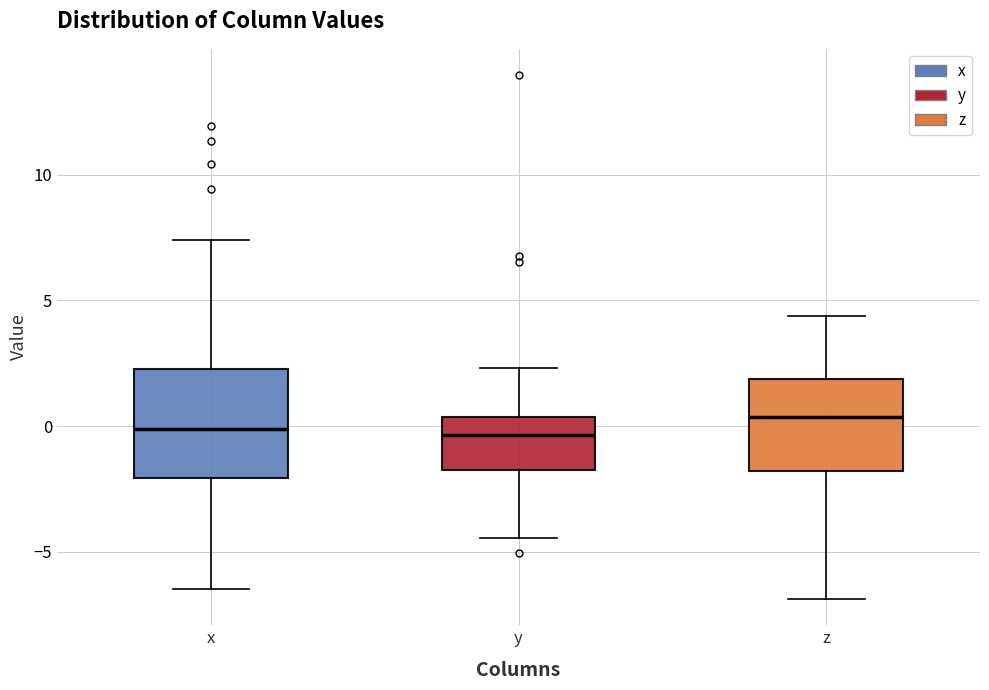

Reading left to right, transcribe this box plot: for each box, give where its median line is, the range the box spans, and where its two whiskers end, as read against the y-axis. The values are not printed on the chart, so give them approximately, as read against the axis.

x: median 0.0, box -2.0 to 2.5, whiskers -6.5 to 7.5
y: median -0.5, box -2.0 to 0.5, whiskers -4.5 to 2.5
z: median 0.5, box -2.0 to 2.0, whiskers -7.0 to 4.5